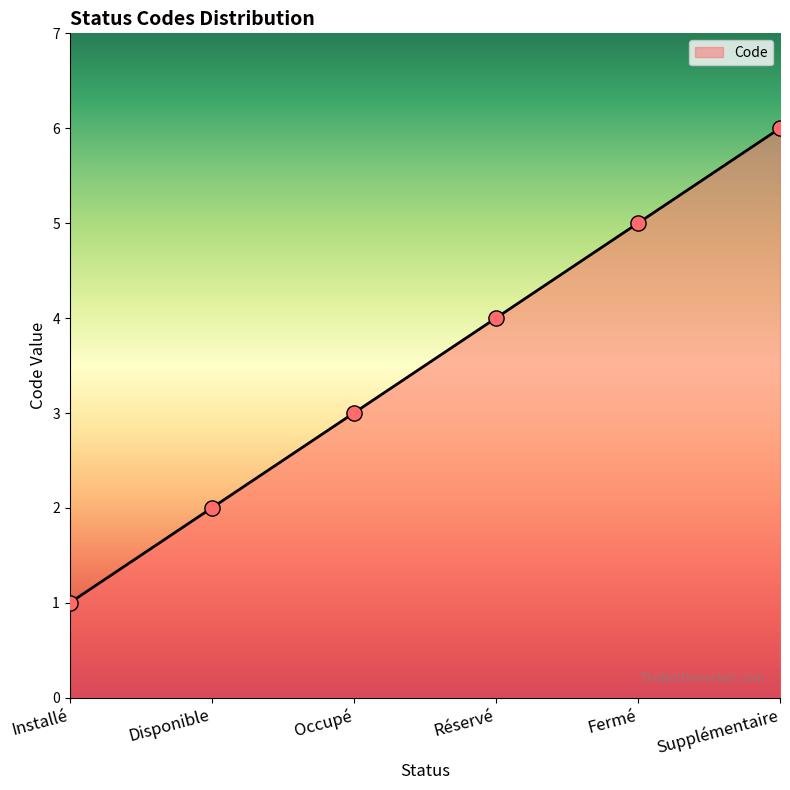

Between Installé and Réservé, which is larger?

Réservé